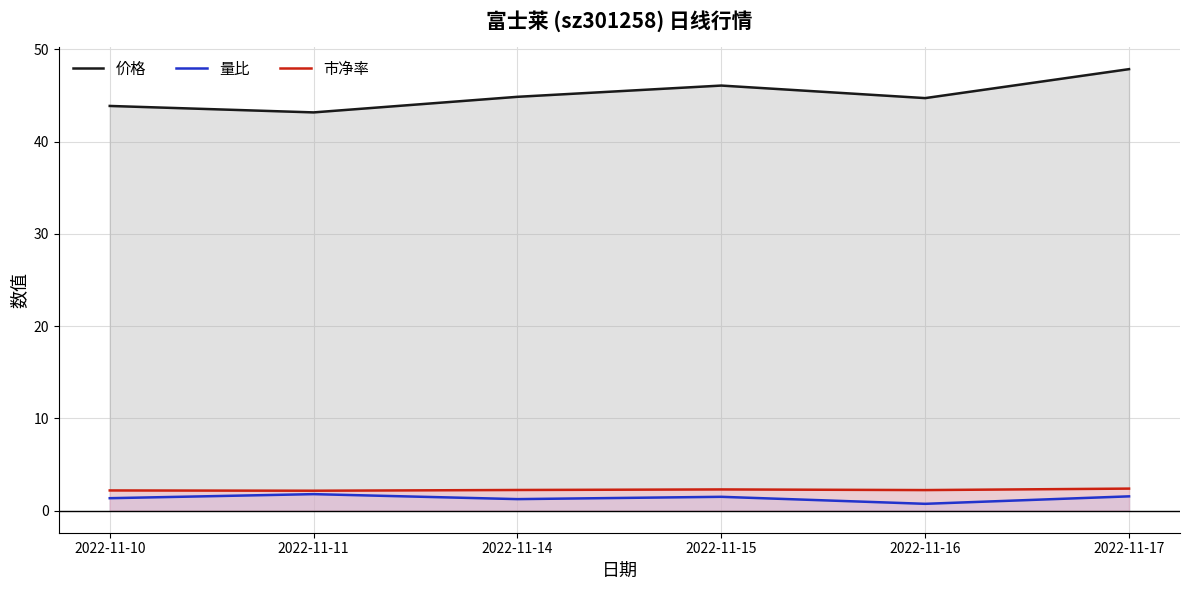

What is the sum of the 市净率 values at 2022-11-16 and 2022-11-10?

4.4